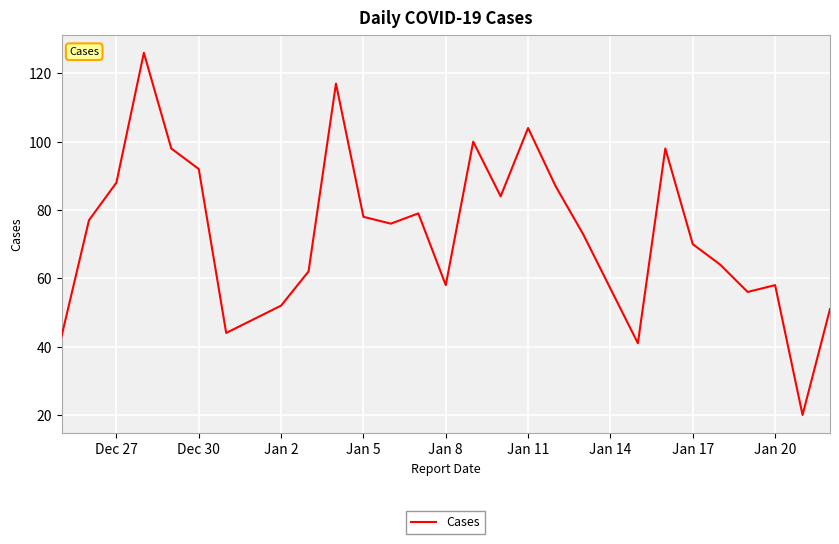

What is the minimum value shown in the chart?

20